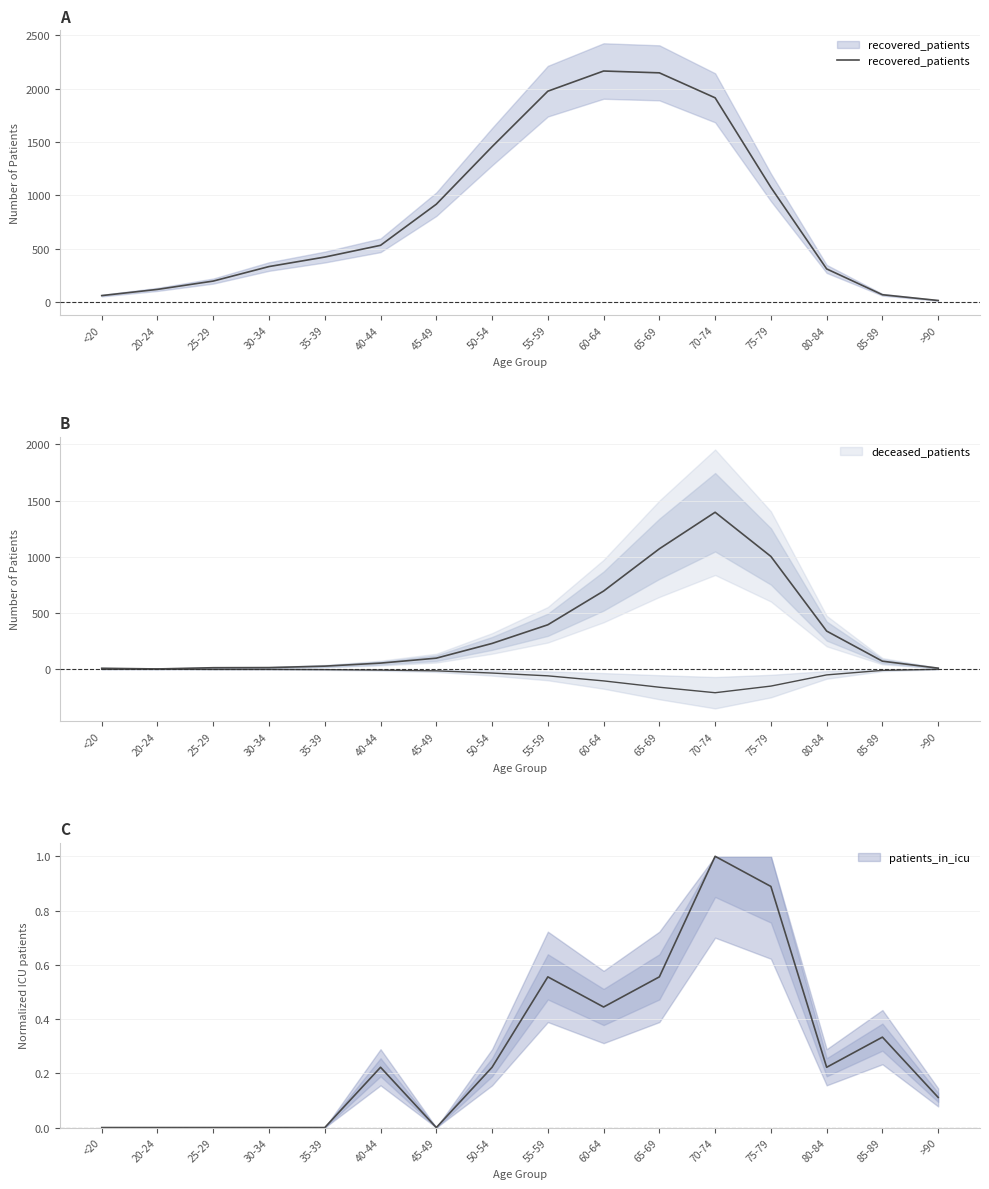

Reading left to right, what are all the values shown in this chart?

<20=62	20-24=120	25-29=198	30-34=334	35-39=423	40-44=533	45-49=918	50-54=1457	55-59=1977	60-64=2166	65-69=2149	70-74=1915	75-79=1076	80-84=312	85-89=70	>90=16